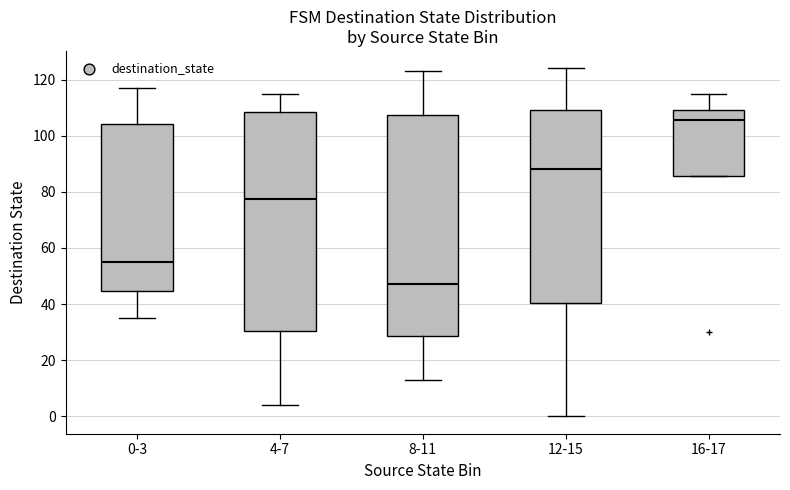

Which box's median line is the highest?

16-17